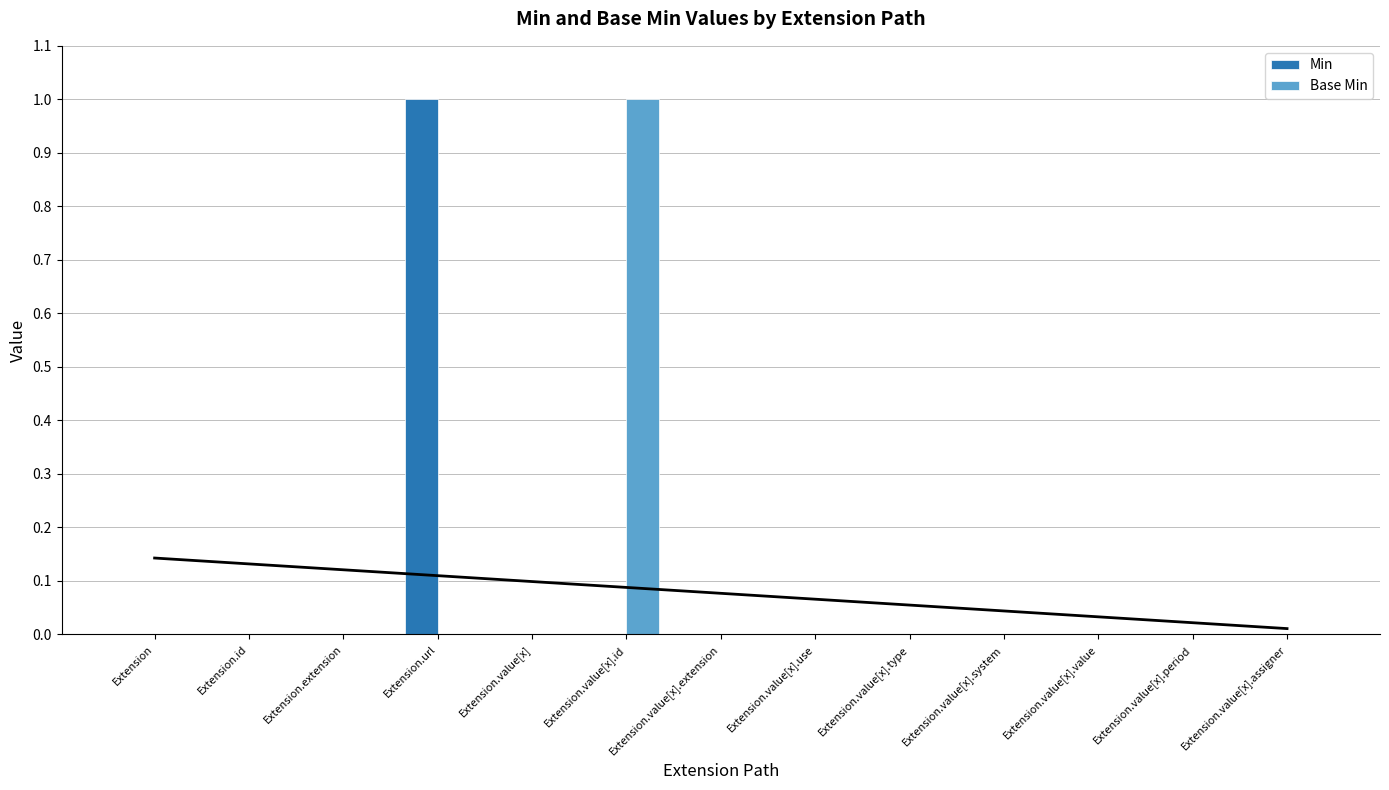

Does the chart contain stacked bars?

No